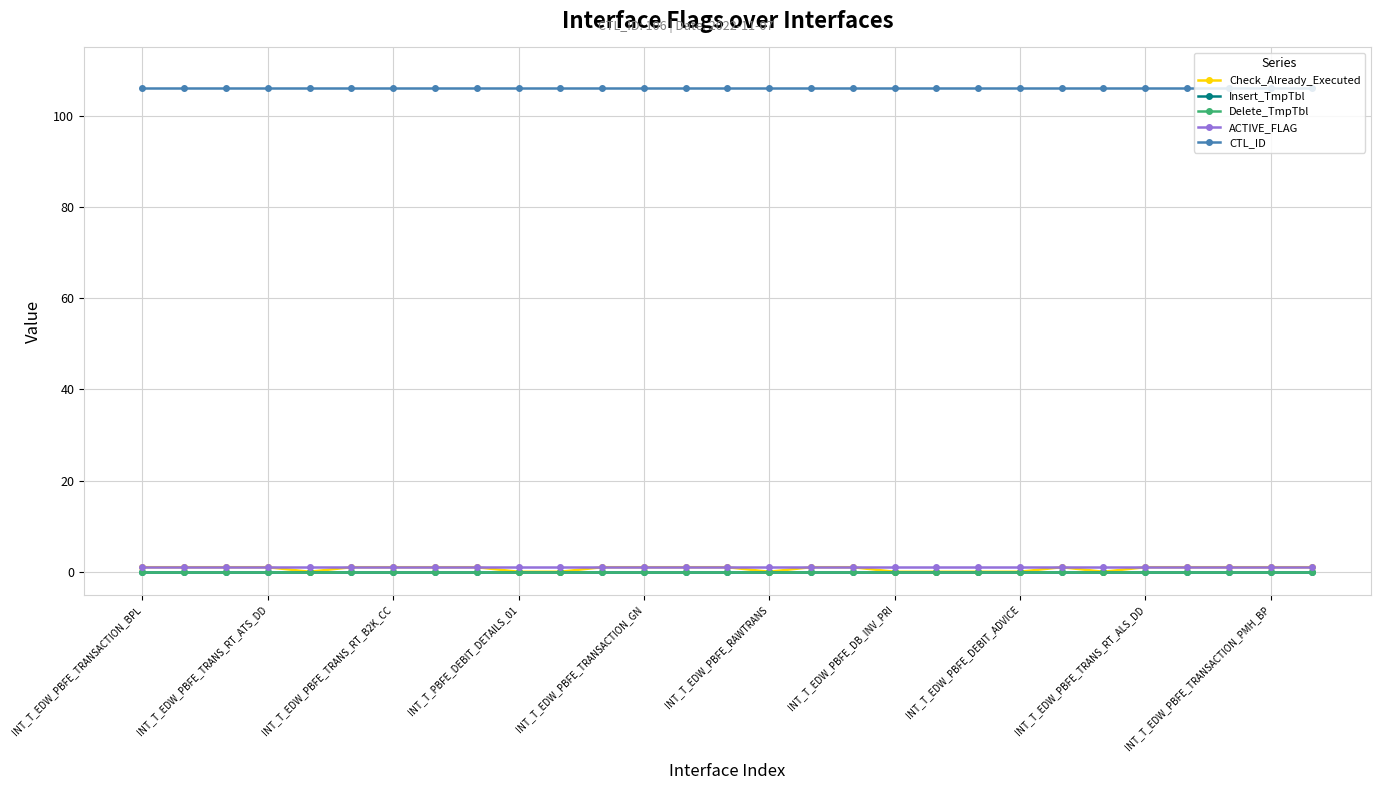

True or false: CTL_ID and Insert_TmpTbl cross at least once.

False